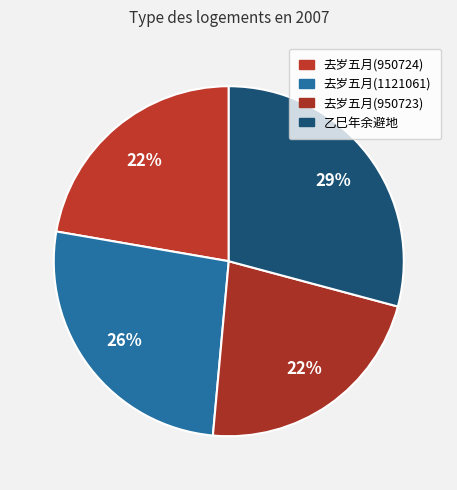

Is there any slice that represents more than half of the pie?

No